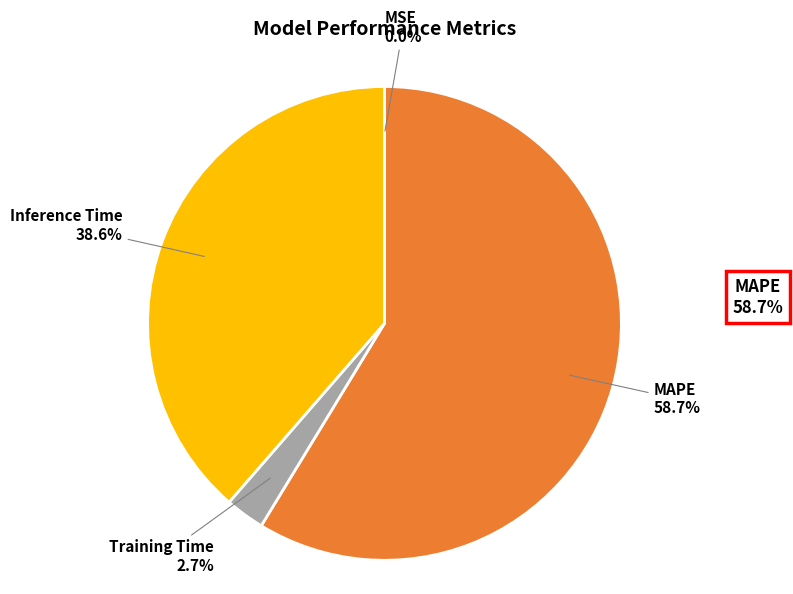

Which slice is the largest?

MAPE